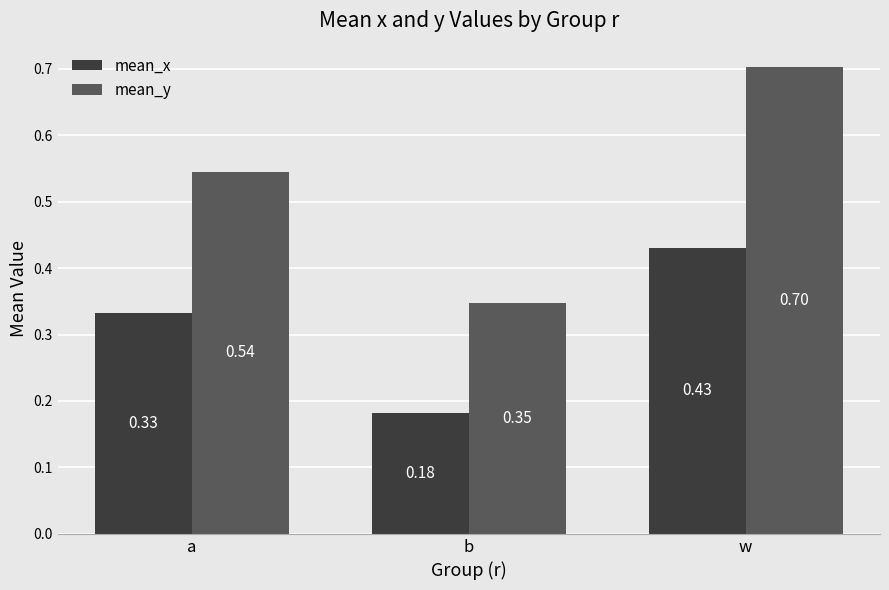

Which series has the widest spread of values?

mean_y